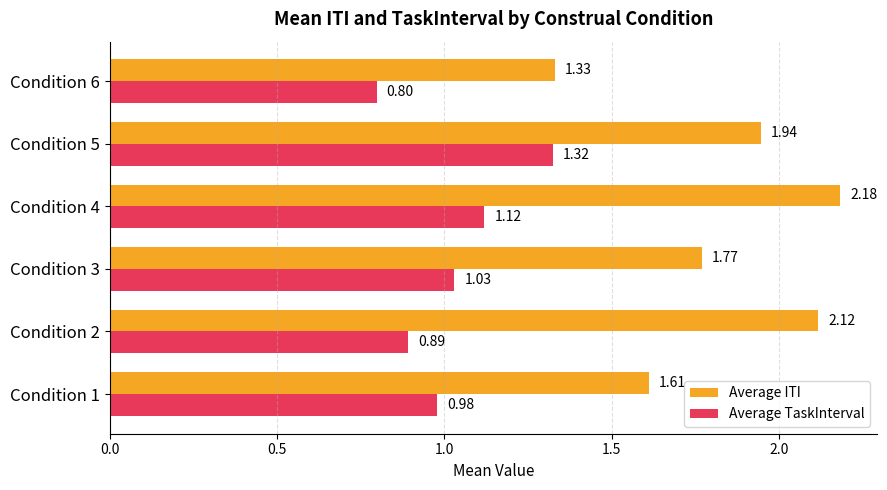

Between Condition 1 and Condition 4, which series saw the biggest shift?

Average ITI